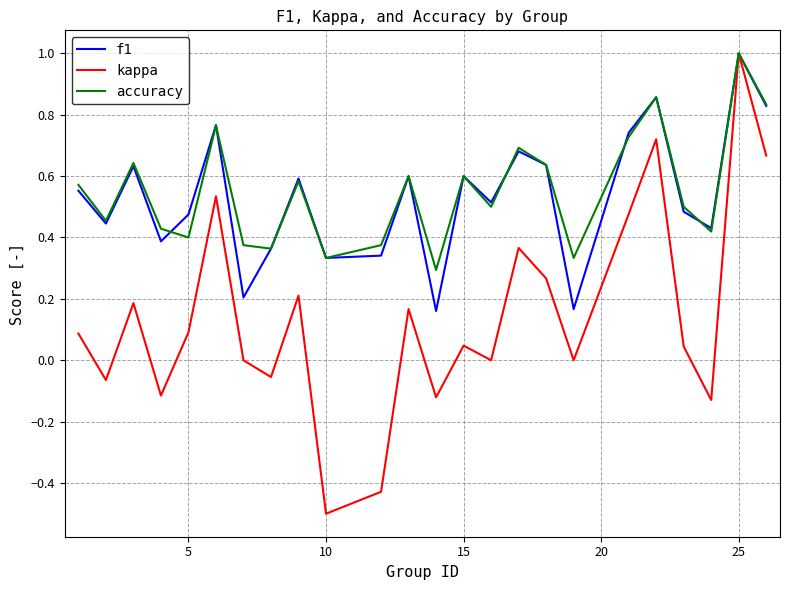

What is the lowest value of the kappa series?

-0.5